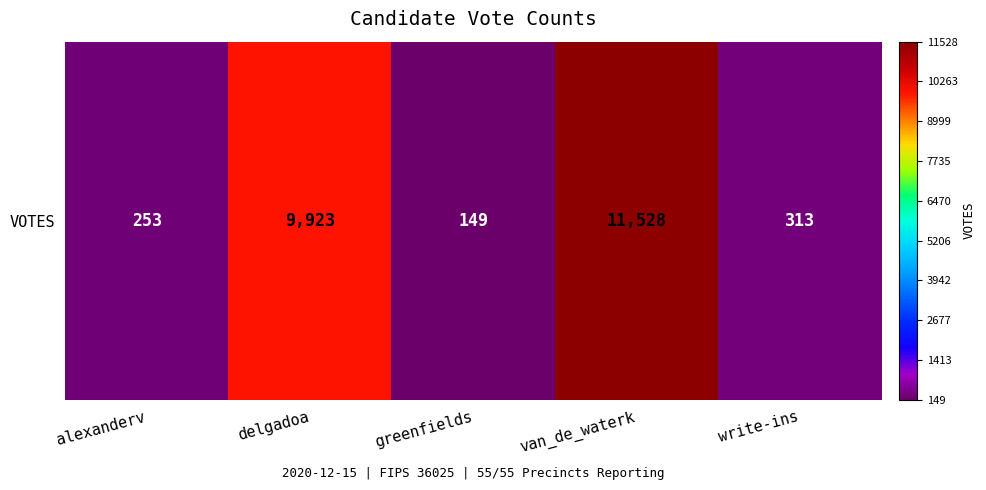

At which label does the data first exceed 313?

delgadoa